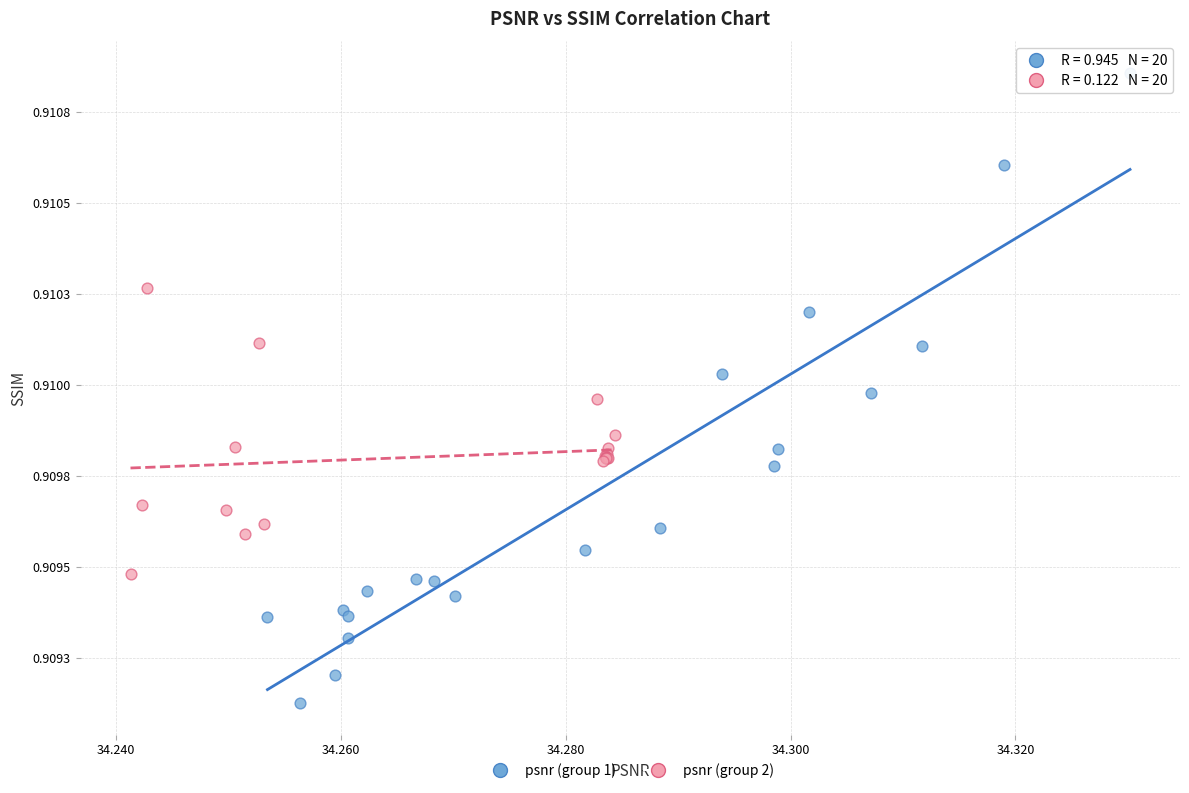

Which series has the largest Y range (max minus min)?

psnr (group 1)